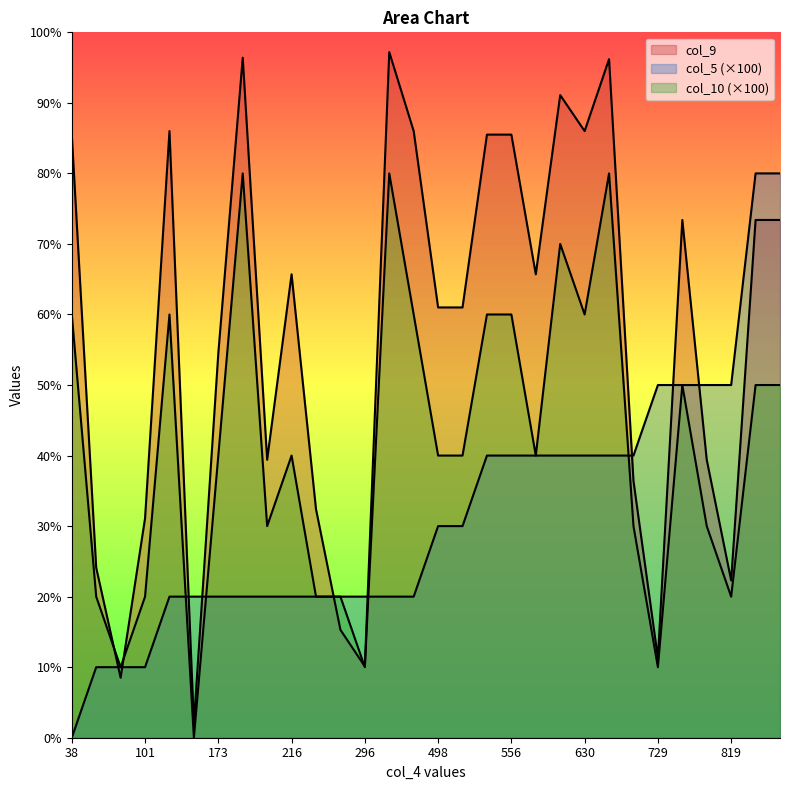

True or false: col_5 has a value of 2 at 327.

True